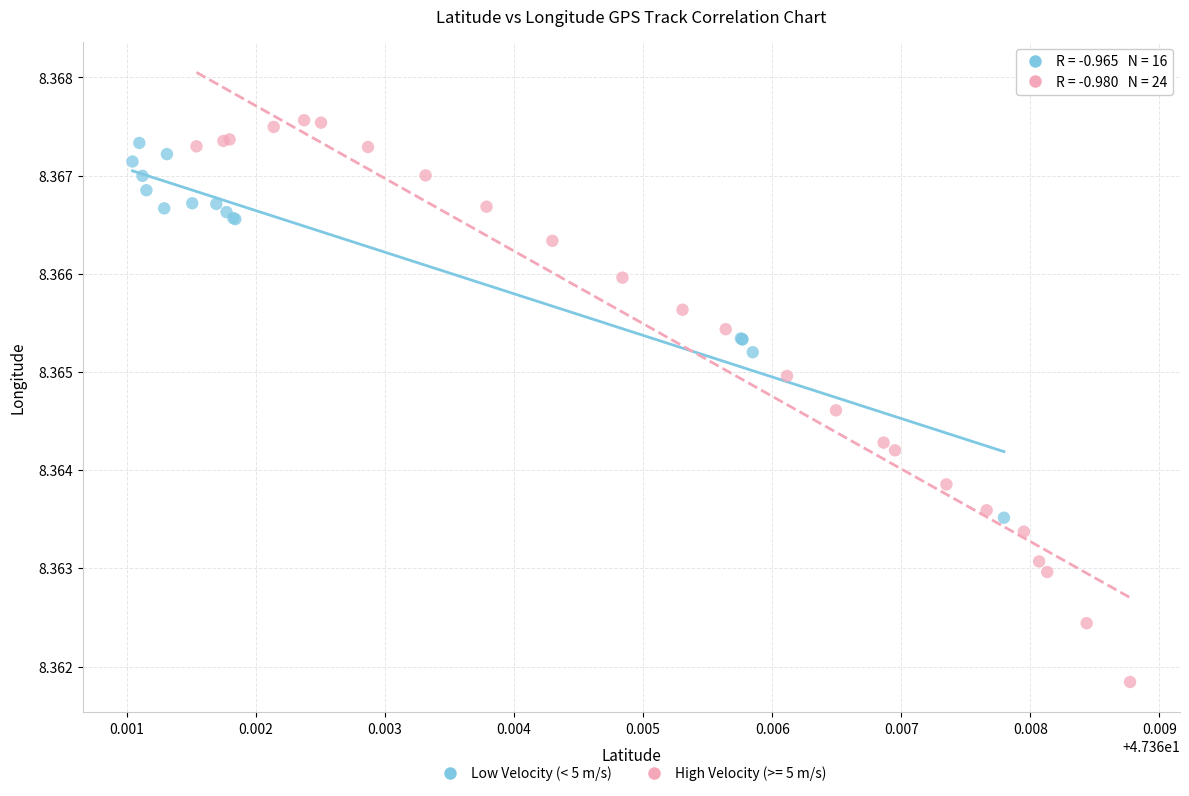

Which series contains the lowest Y value?

High Velocity (>= 5 m/s)